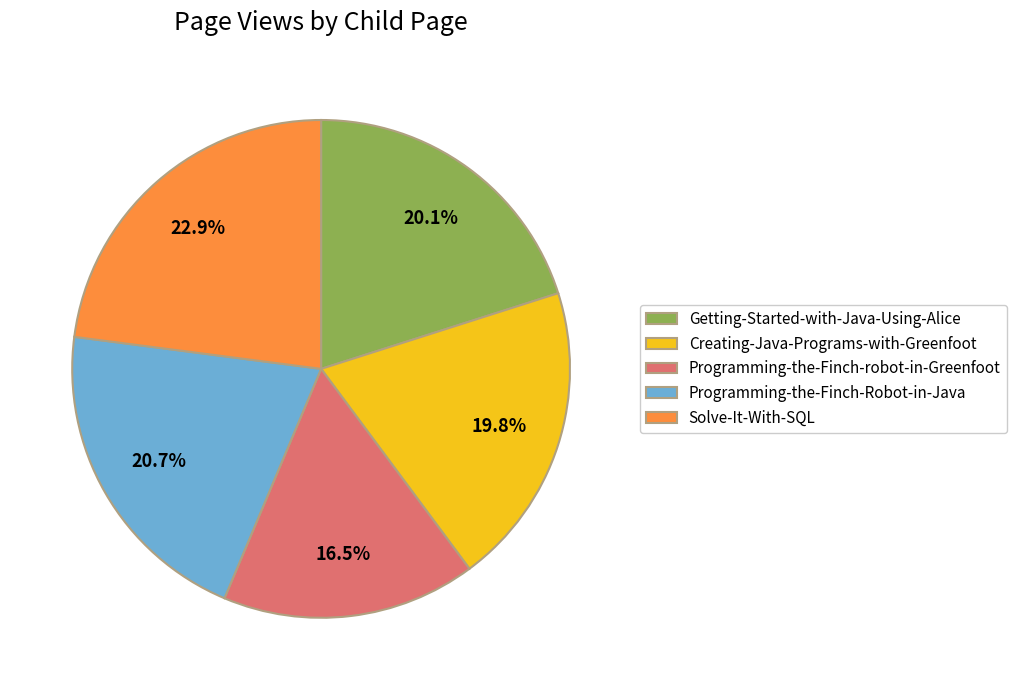

True or false: Getting-Started-with-Java-Using-Alice accounts for 33% of the total.

False